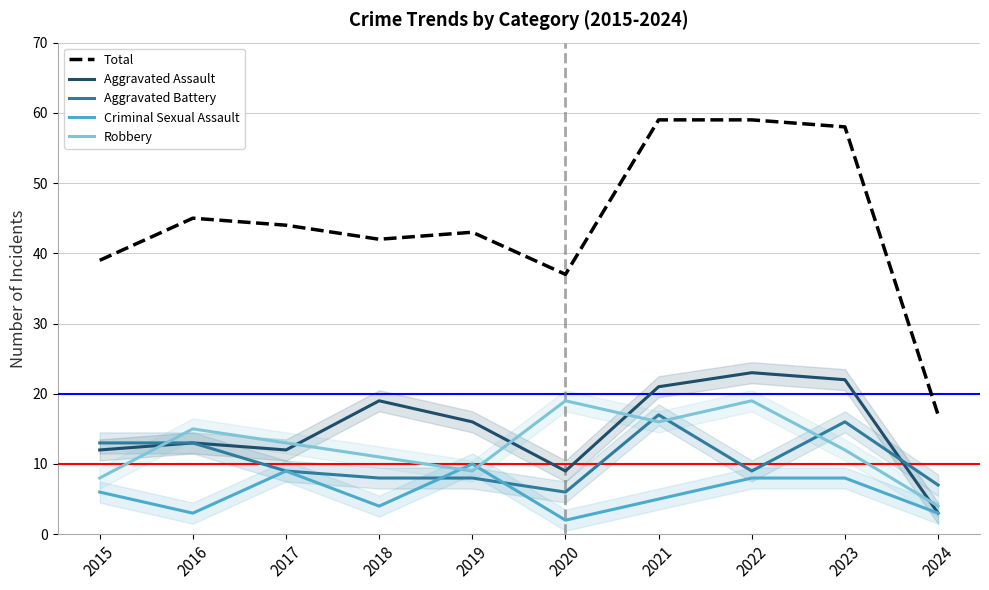

Is this an area chart (filled region under the line)?

No